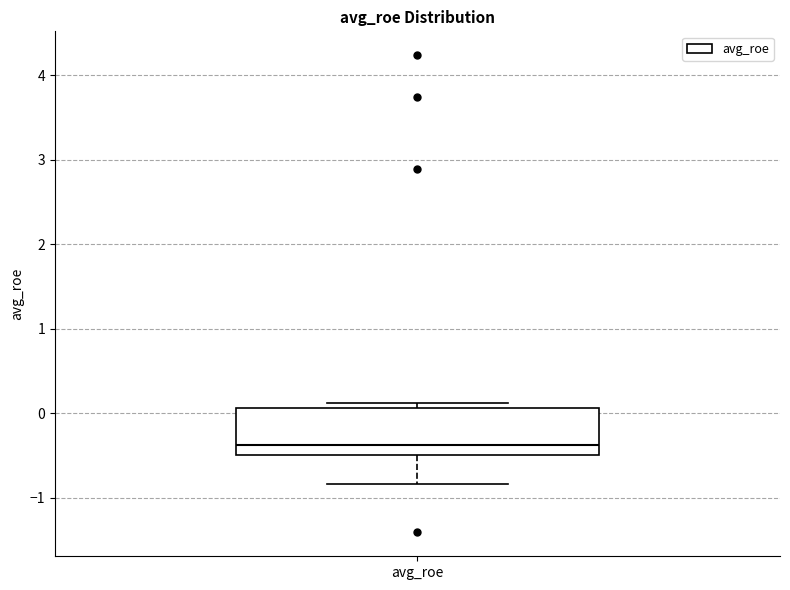

Read this box plot against the y-axis: the position of the median line, the range covered by the box, and the ends of both whiskers. The values are not printed on the chart, so give them approximately, as read against the axis.

median -0.4, box -0.5 to 0.1, whiskers -0.8 to 0.1 (just above the box's upper edge)